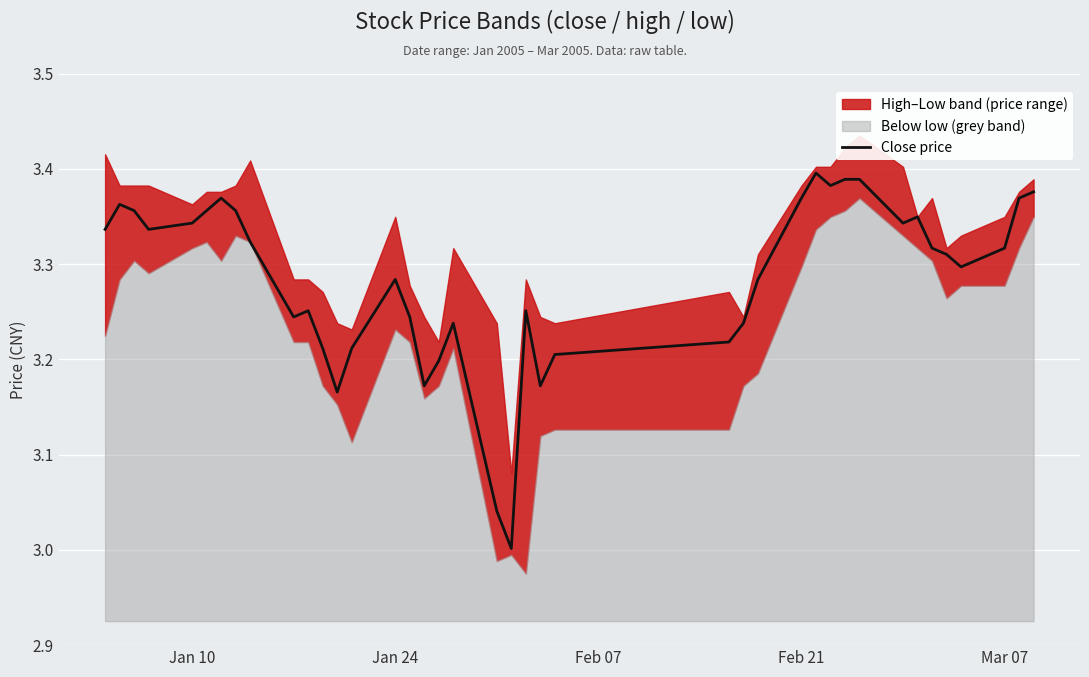

Is it true that the value at 35 is 4.9?

False